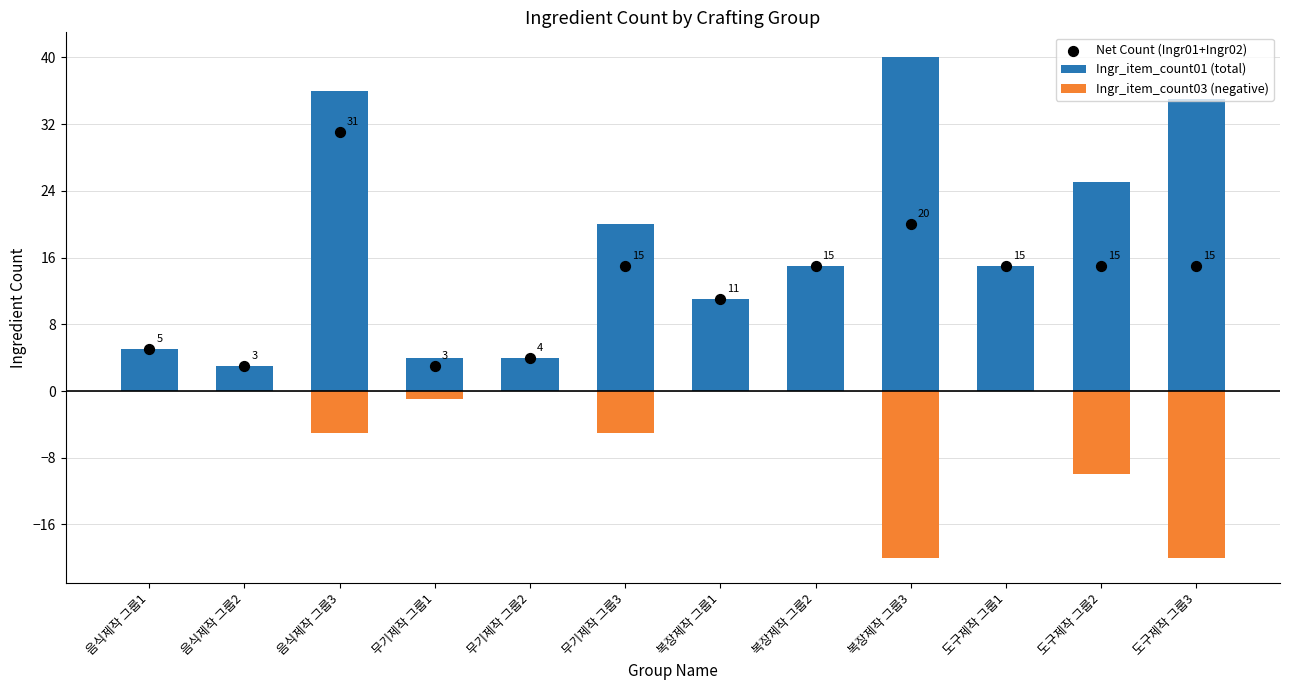

Which series has the largest total across all categories?

Ingr_item_count01 (total)